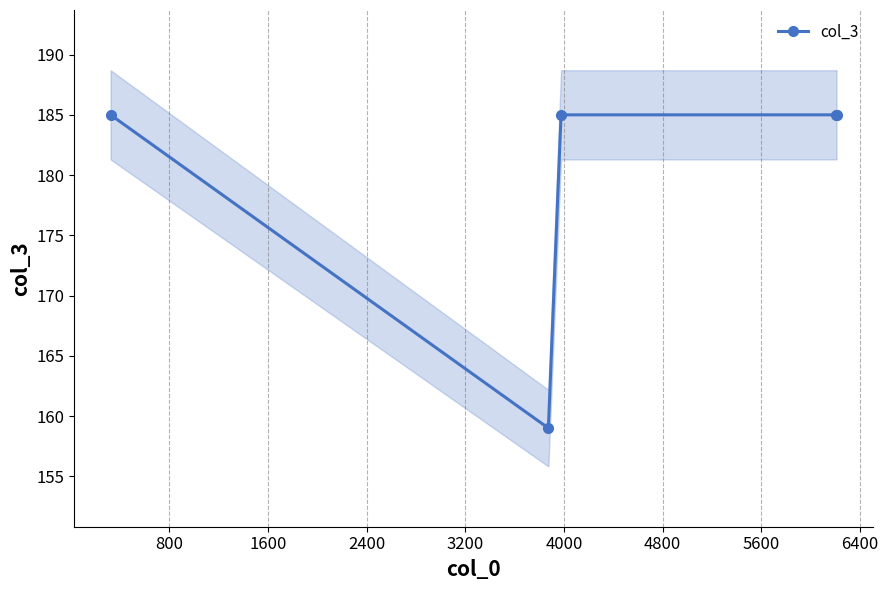

What is the value of the col_3 point at the 1st from the left?

185